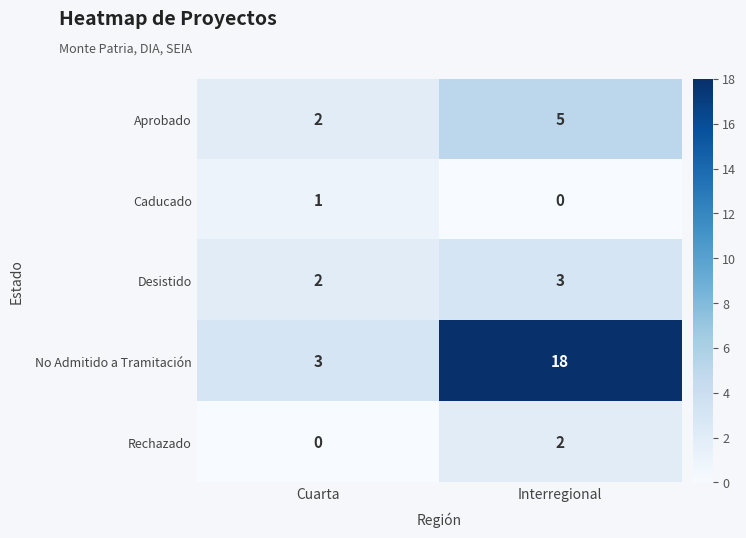

What is the difference between the maximum and minimum values in the Aprobado series?

3